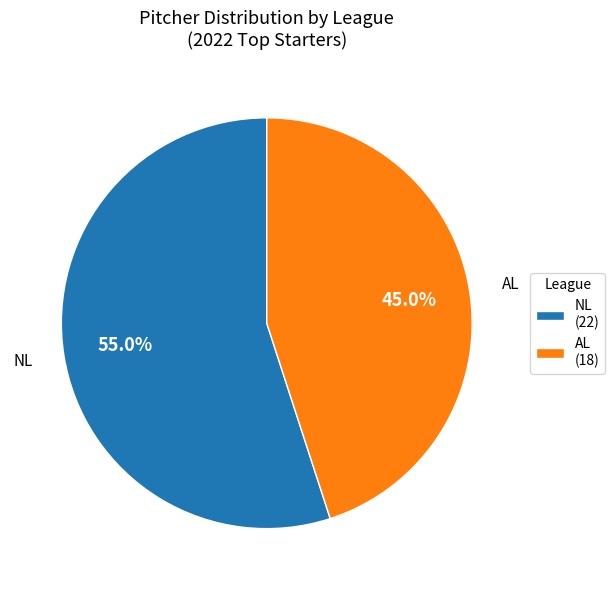

True or false: AL accounts for 45% of the total.

True